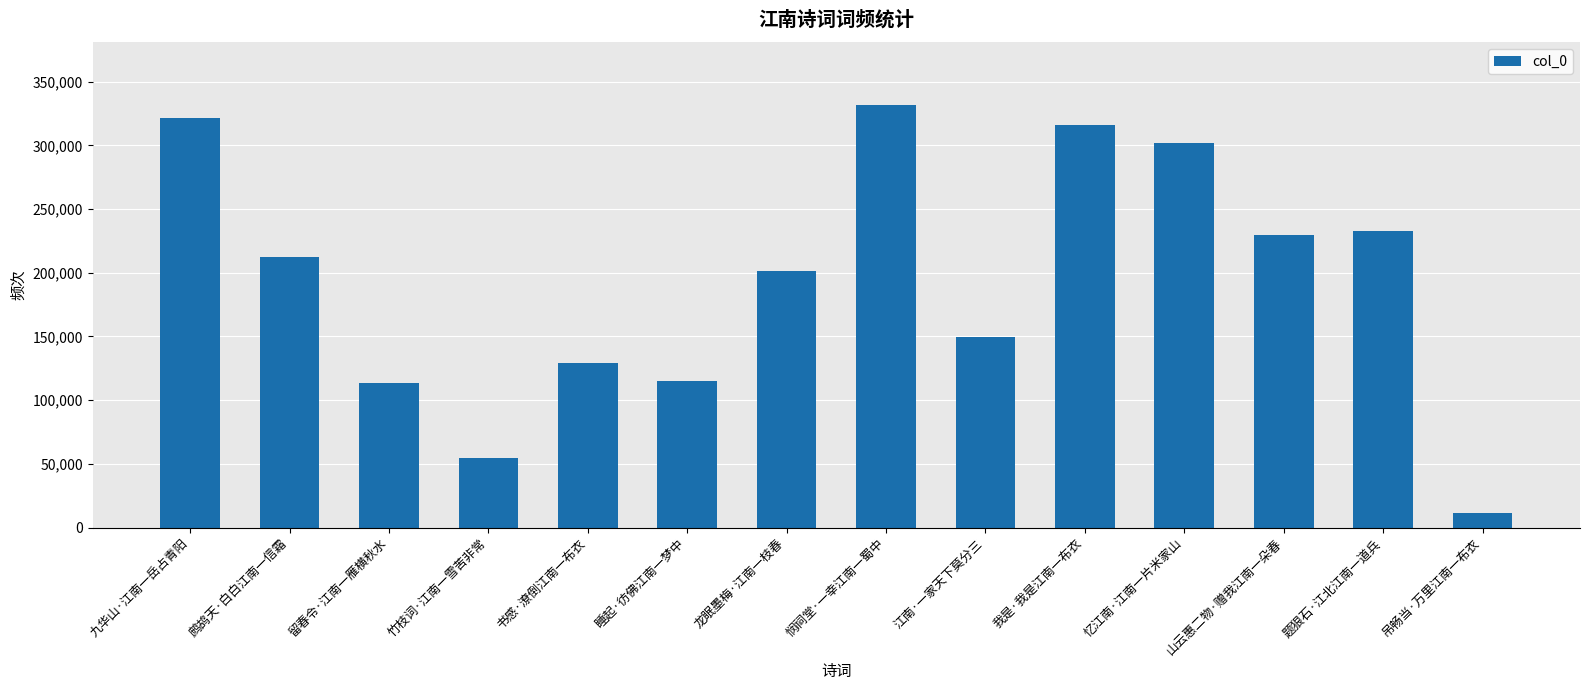

Which category has the lowest value across all series?

吊畅当·万里江南一布衣